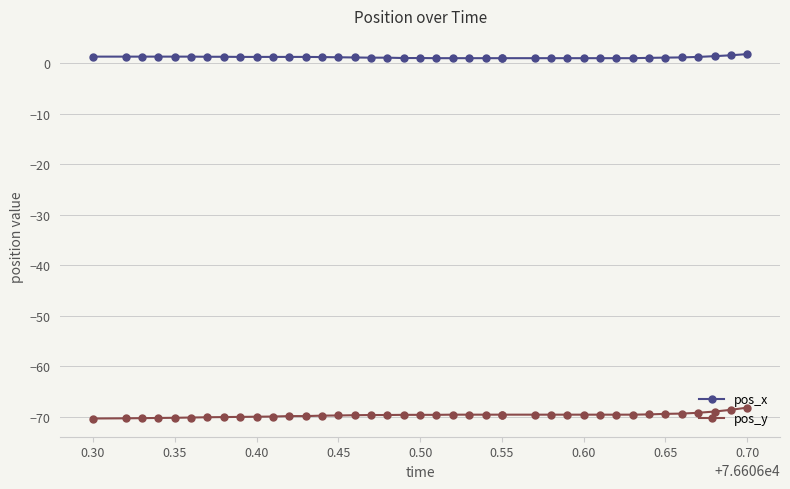

How many lines are shown in the chart?

2